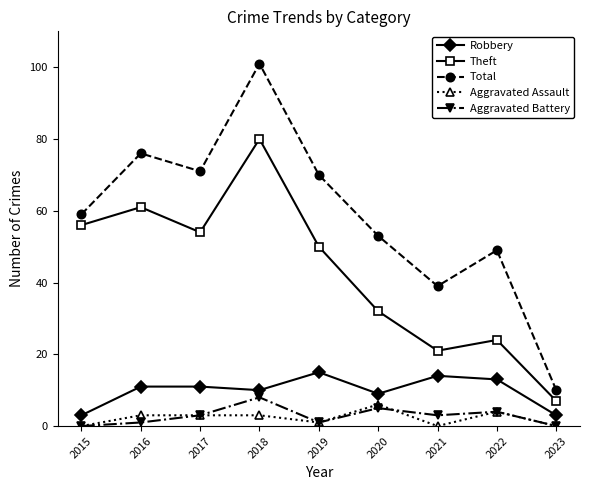

How many data points does each series have?

9